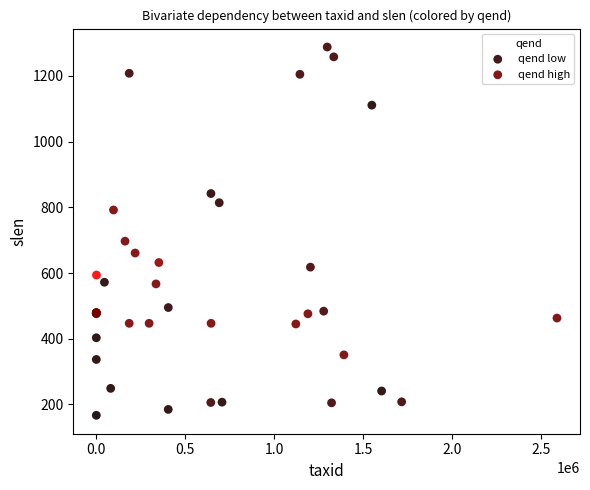

Which series has the widest spread of Y values?

qend low